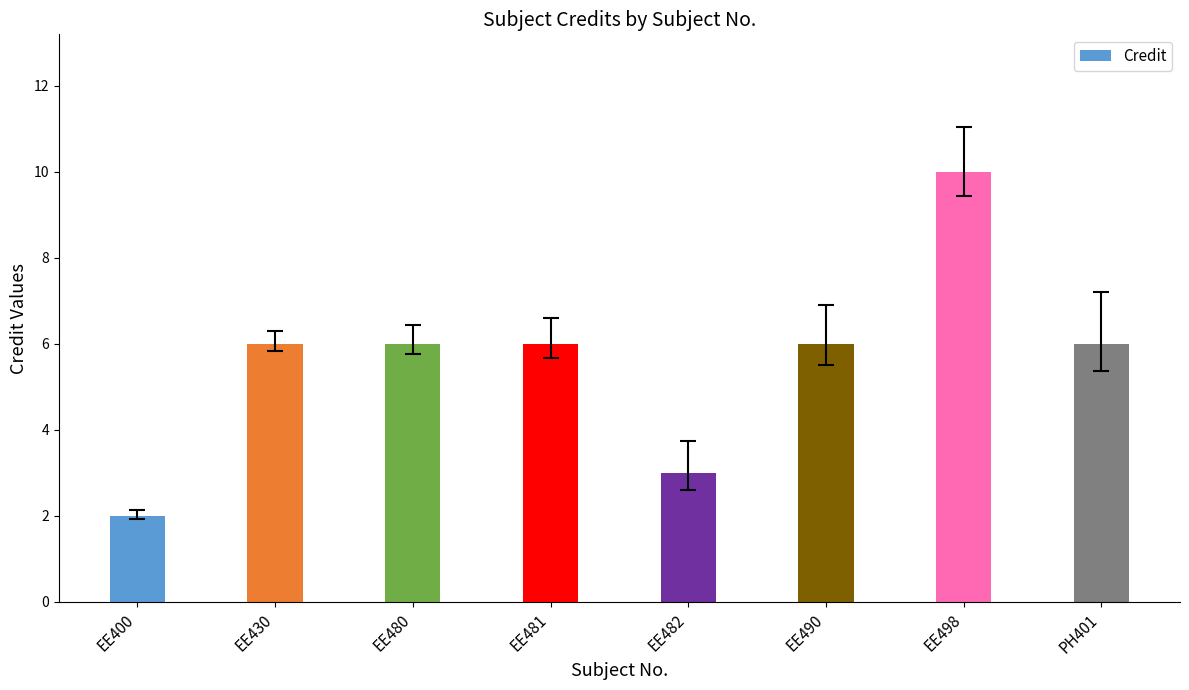

At which category does the chart reach its minimum across all series?

EE400